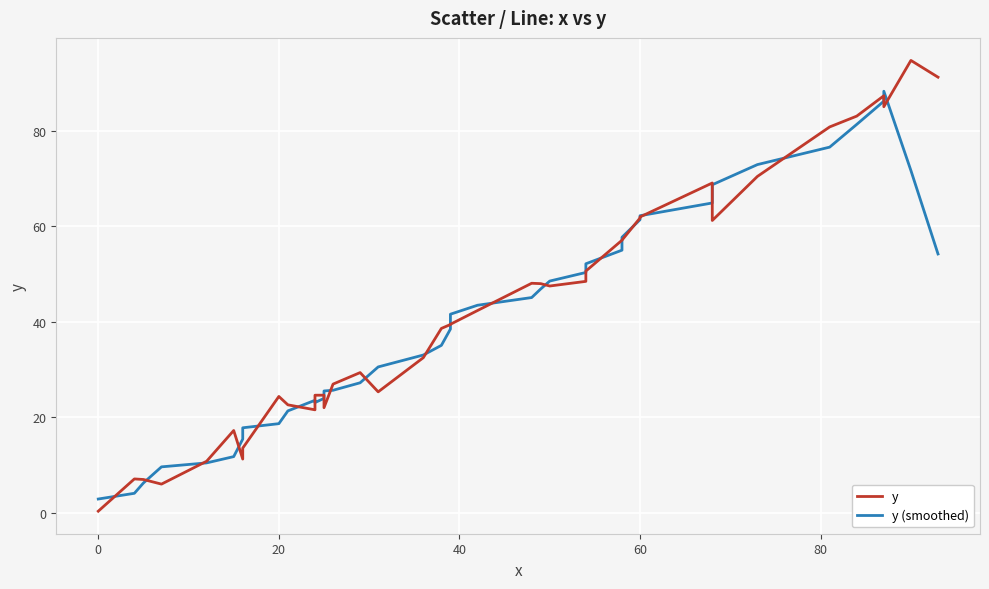

Rank the series by their average value, from highest to lowest.

y, y (smoothed)